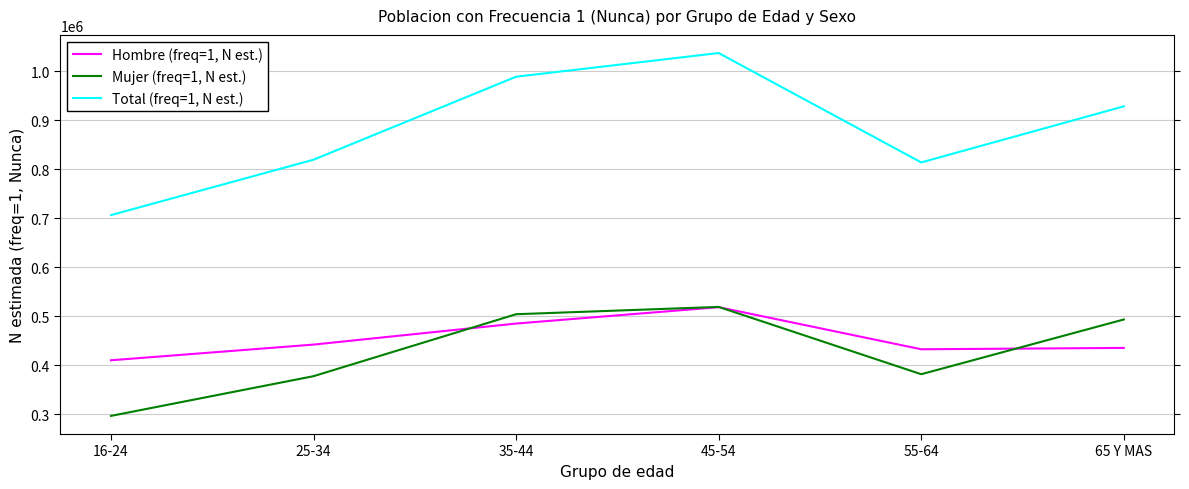

What is the difference between the highest and lowest values at 16-24?

409773